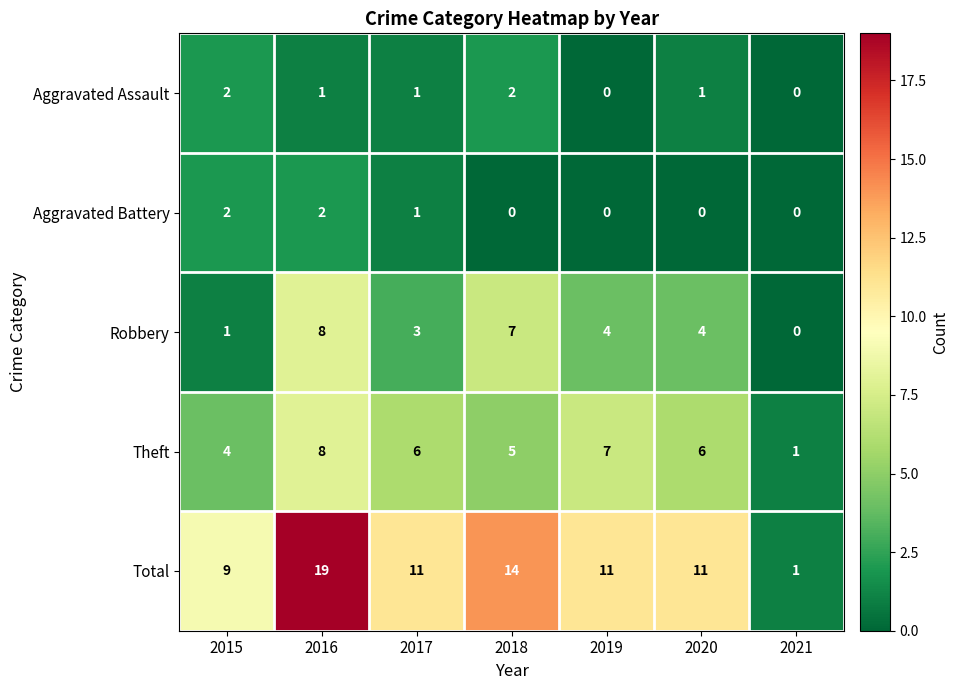

Which series has the largest total across all categories?

Total